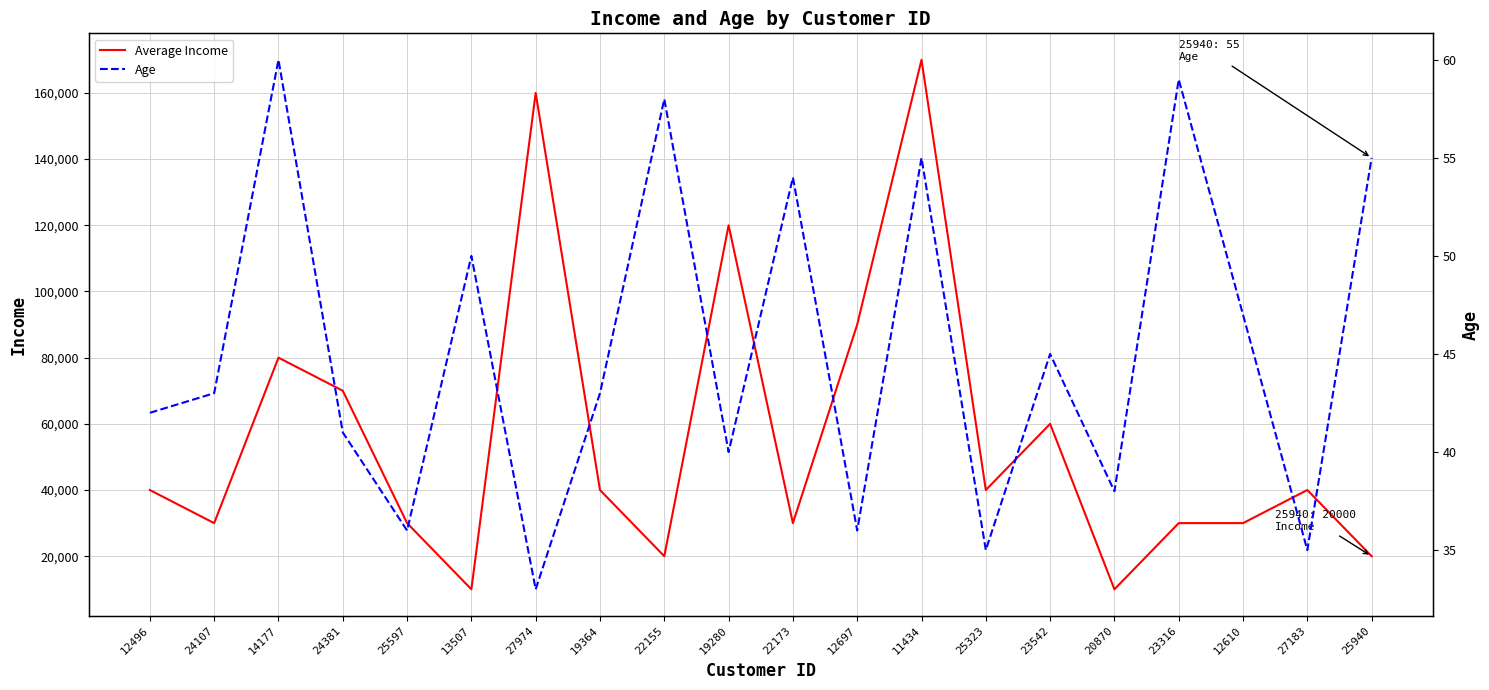

What is the highest value of the Age series?

60